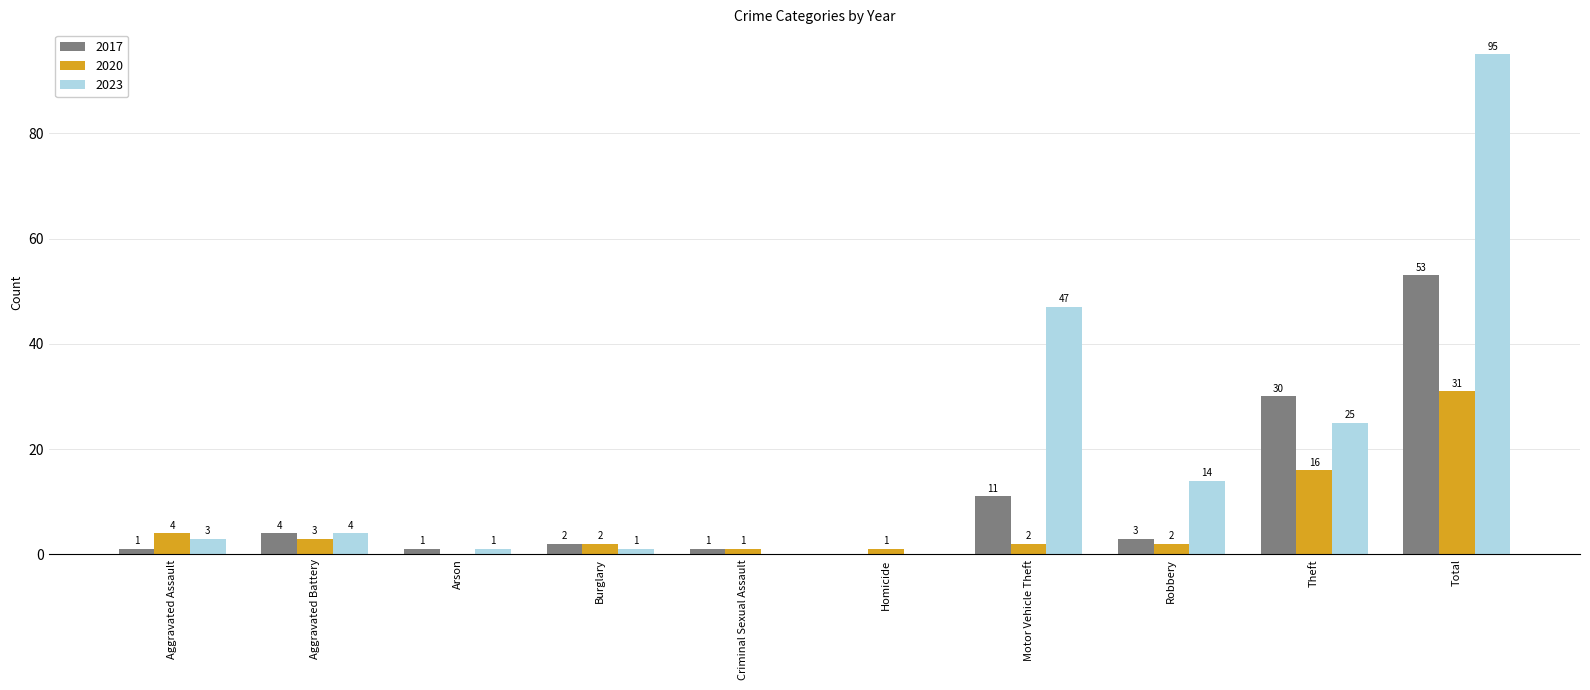

Are the bars grouped side by side (vs. stacked)?

Yes